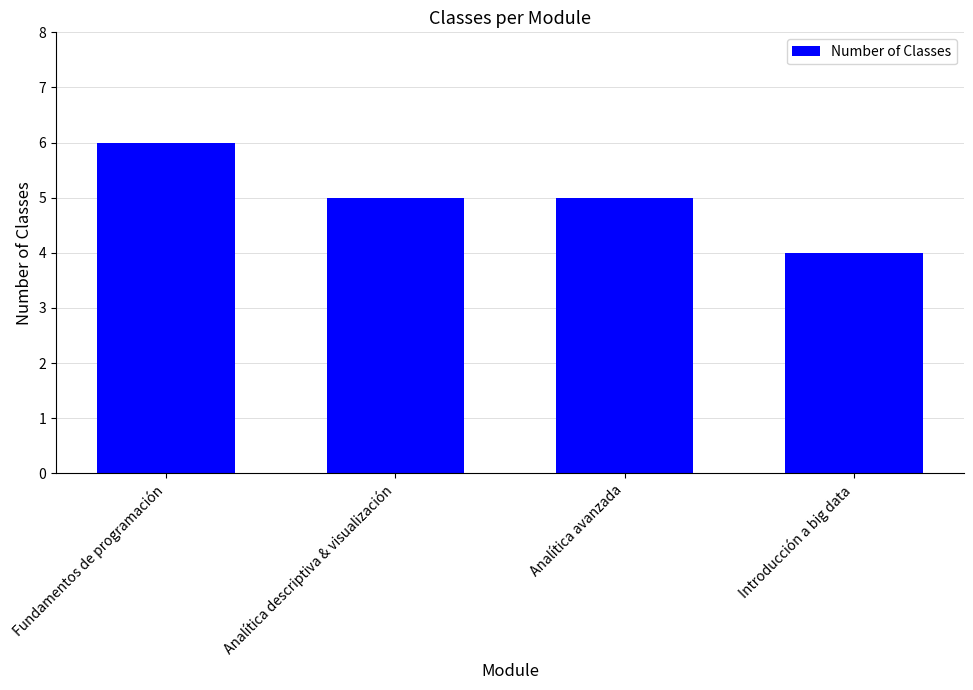

Reading left to right, list all the values displayed in this chart.

Fundamentos de programación=6	Analítica descriptiva & visualización=5	Analítica avanzada=5	Introducción a big data=4